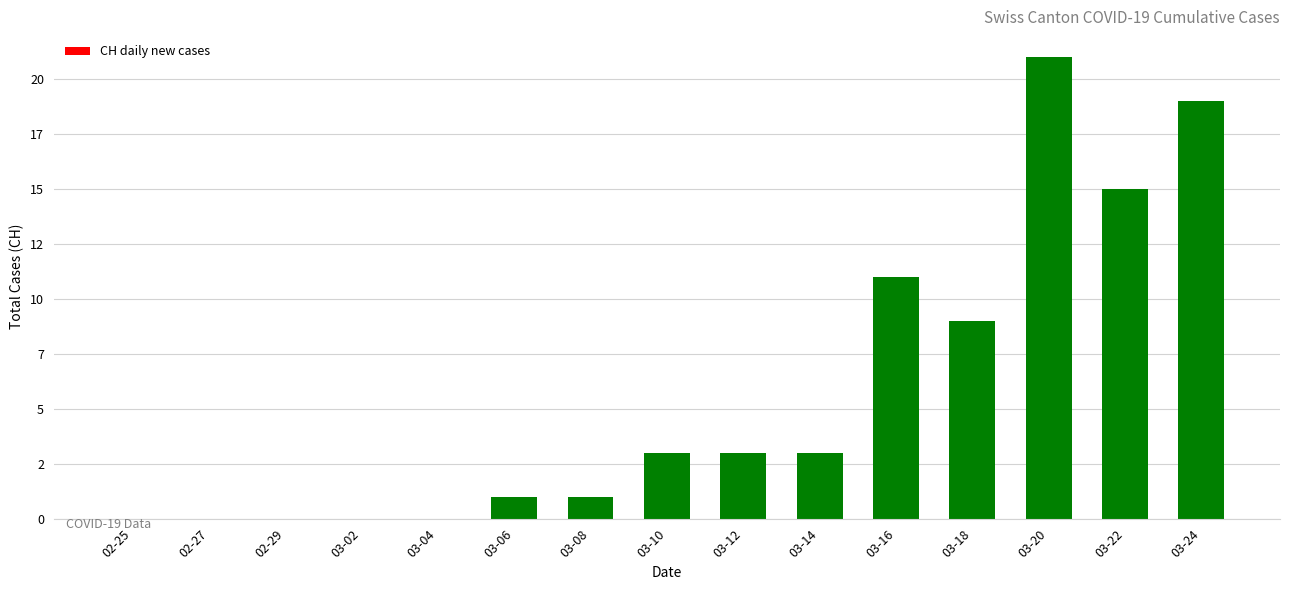

What is the difference between the values at 03-14 and 03-24?

16